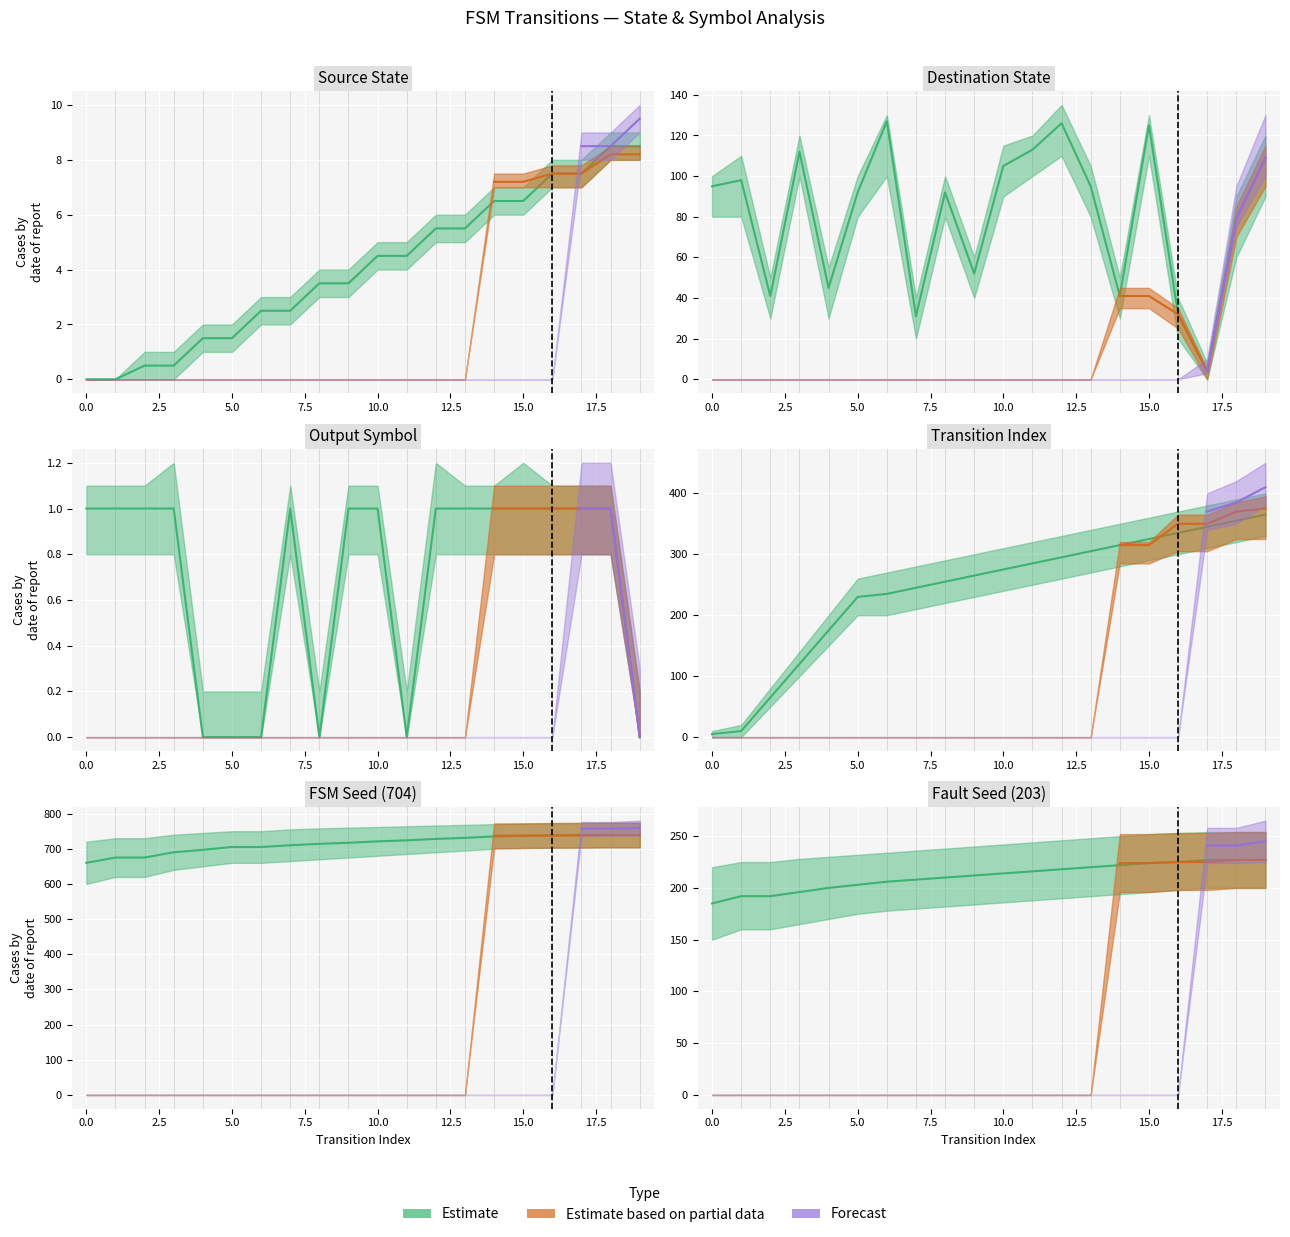

Which series has the widest spread of values?

destination_state